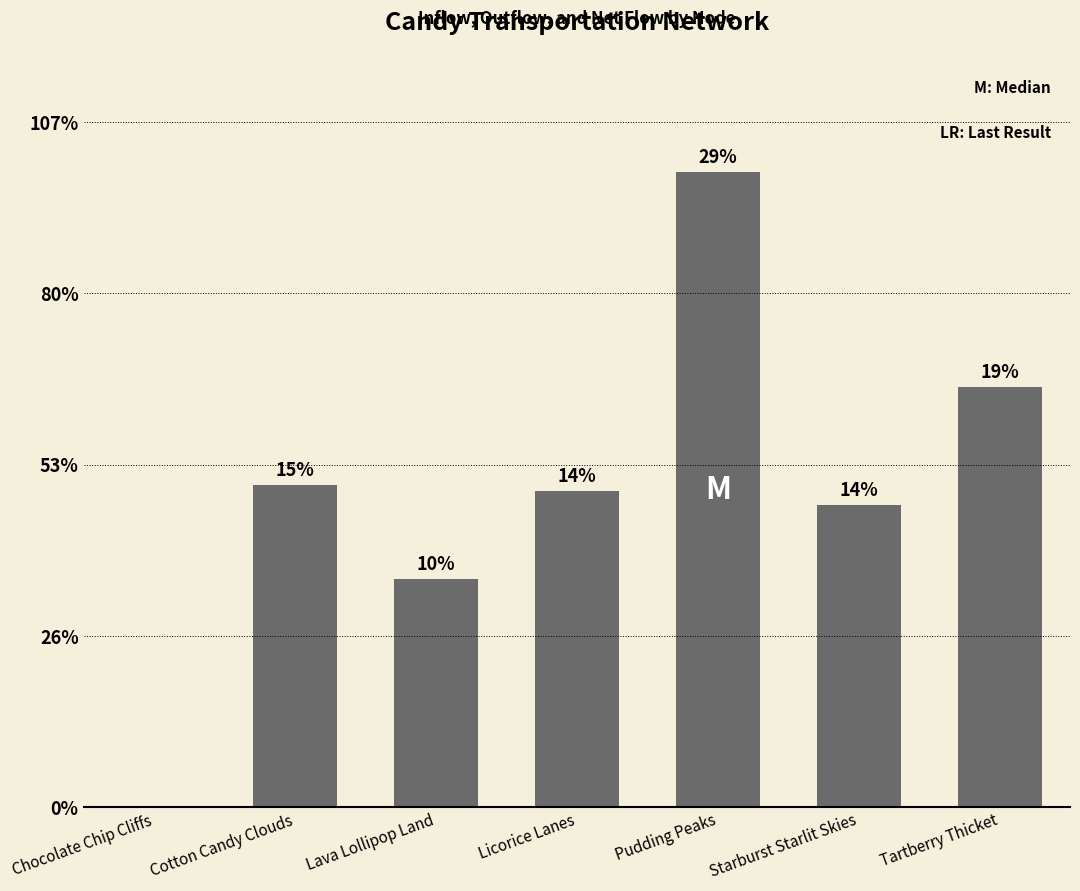

What is the label of the 2nd bar from the right?

Starburst Starlit Skies